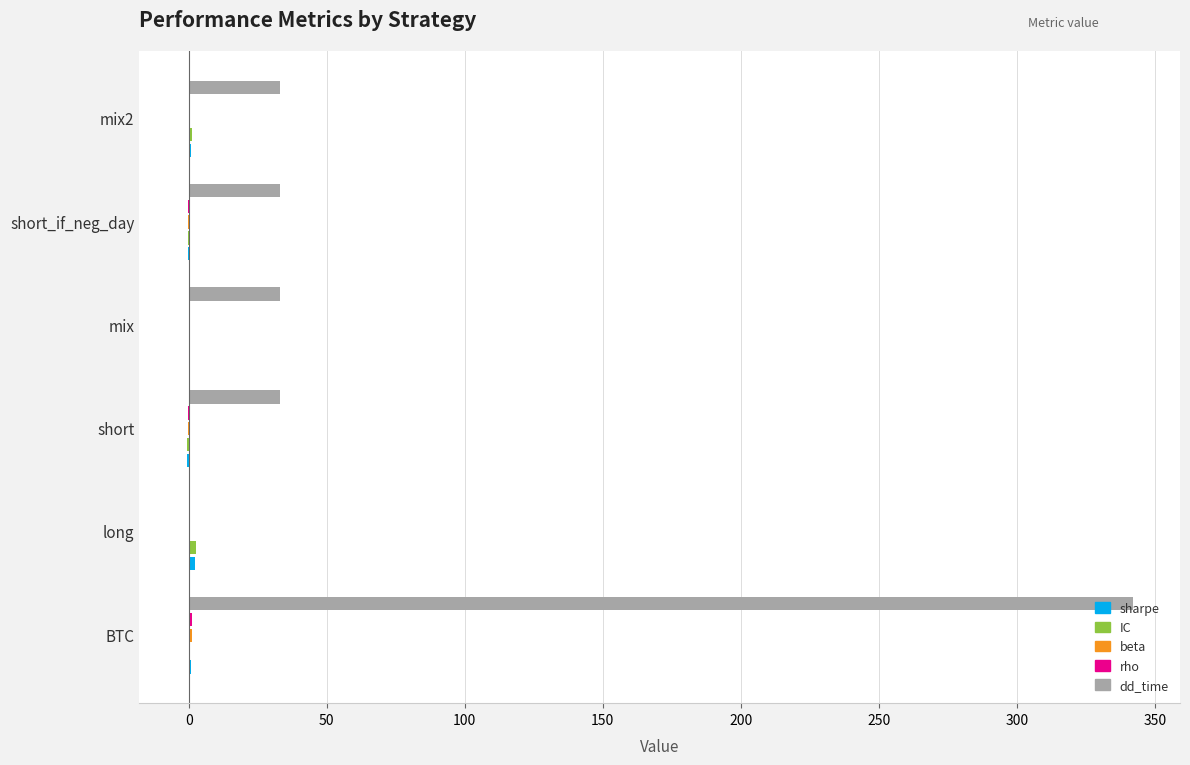

The dd_time series shows 0.0 at long. True or false?

True